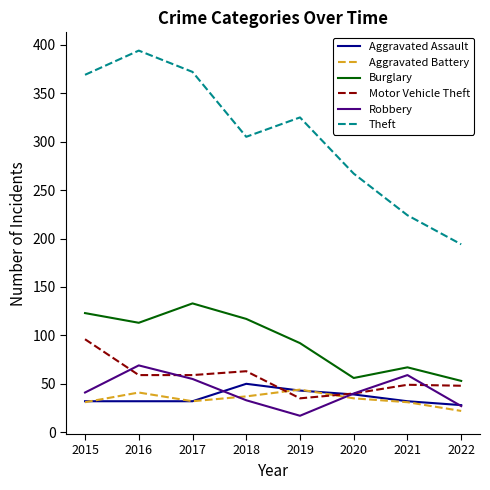

What is the smallest value displayed?

17